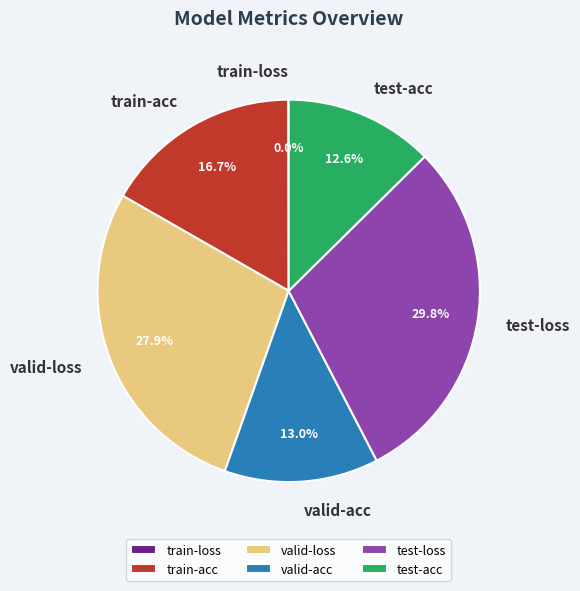

To the nearest percent, what is the average slice percentage?

17%